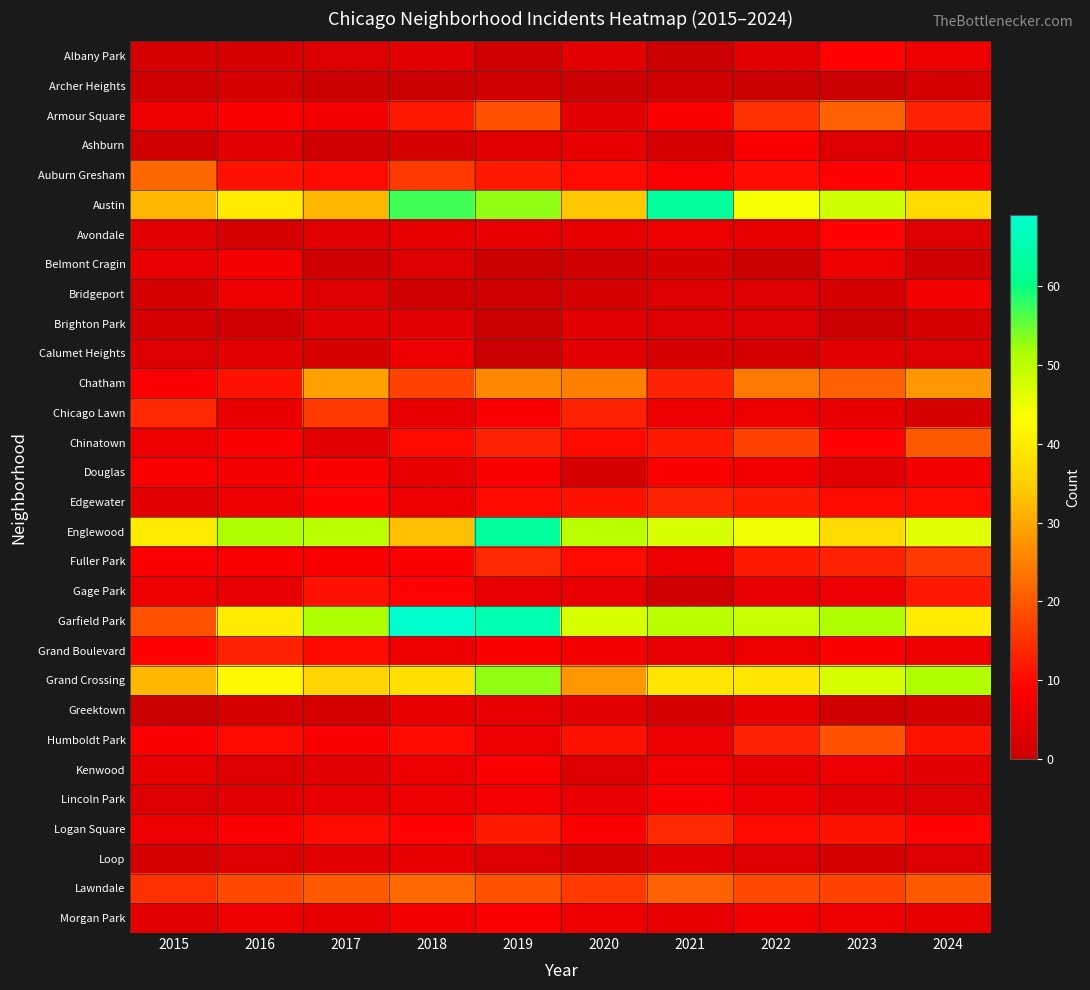

Which has a higher value, 2024 or 2019?

2024